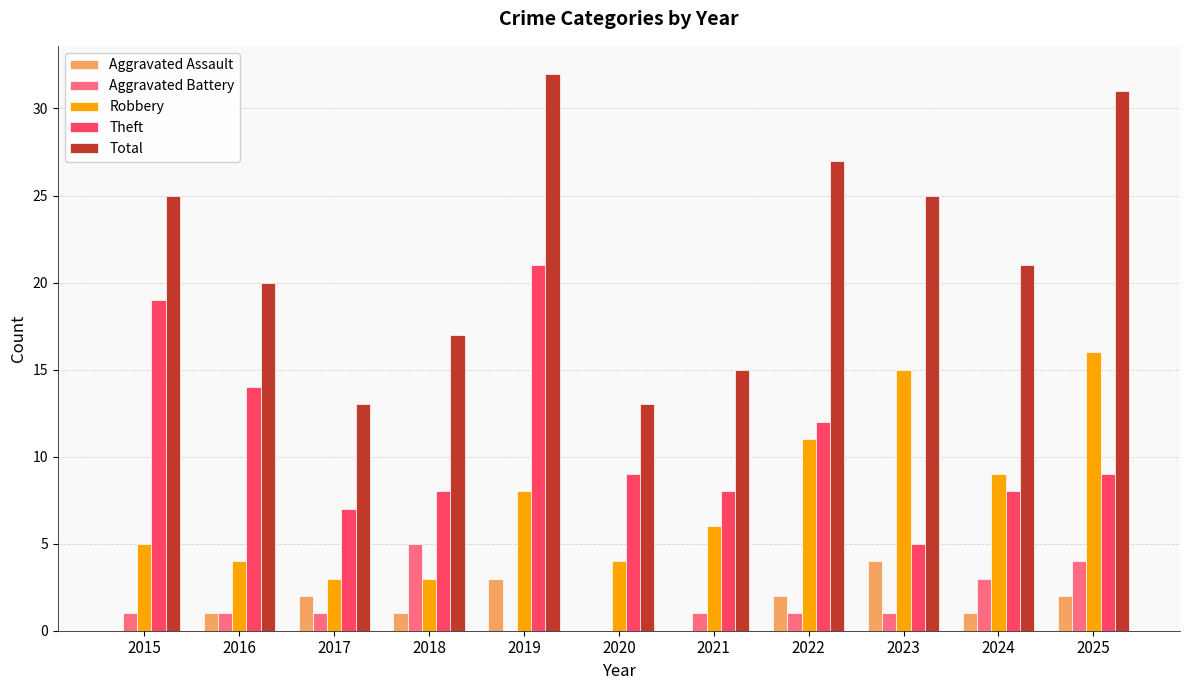

How many distinct data groups are displayed?

5